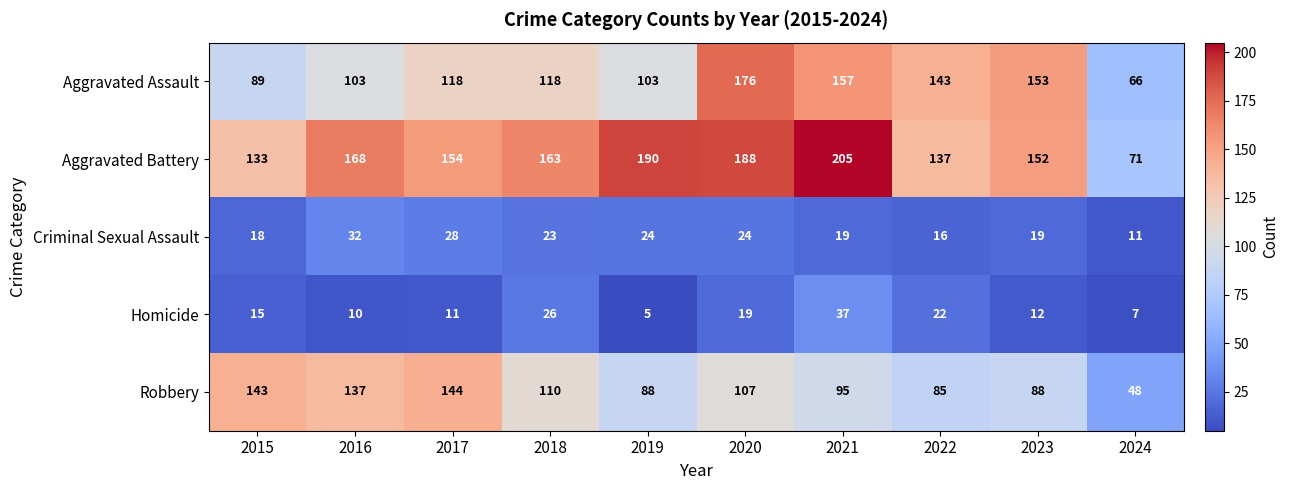

How many values in the Robbery series are below 107?

5